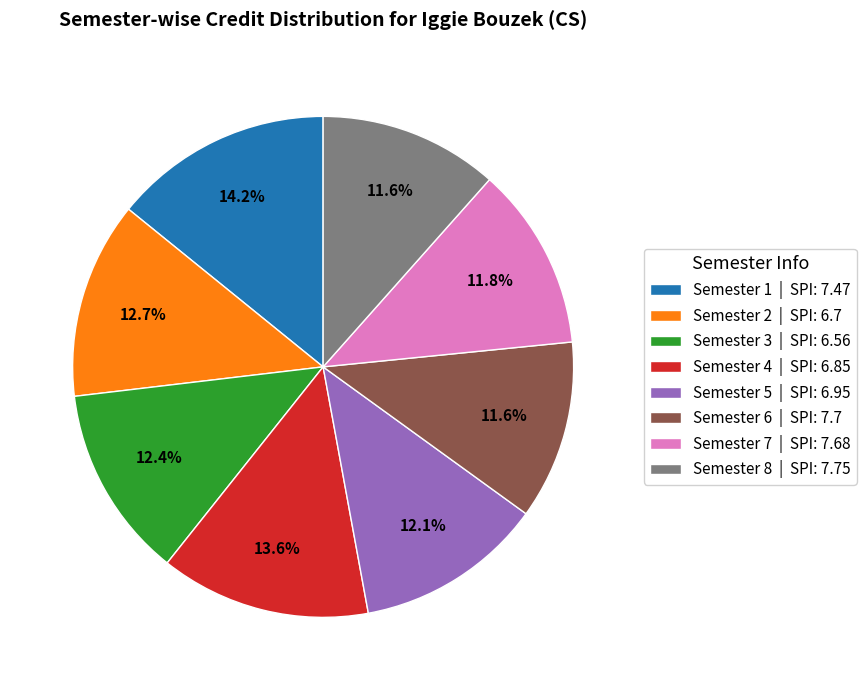

Is there any slice that represents more than half of the pie?

No